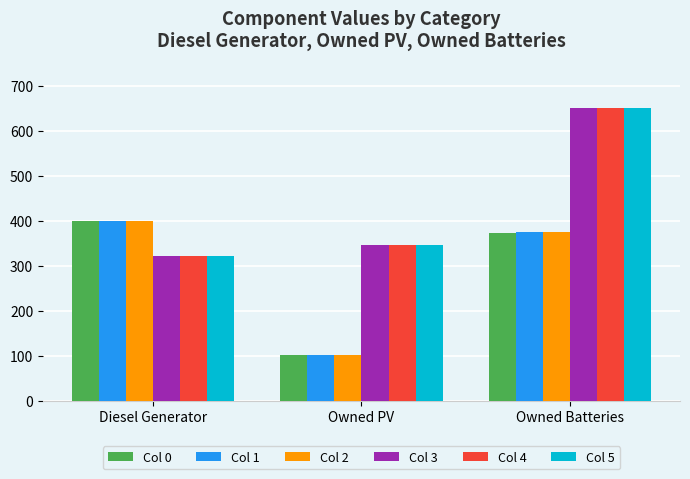

What is the label of the 1st bar from the right?

Owned Batteries